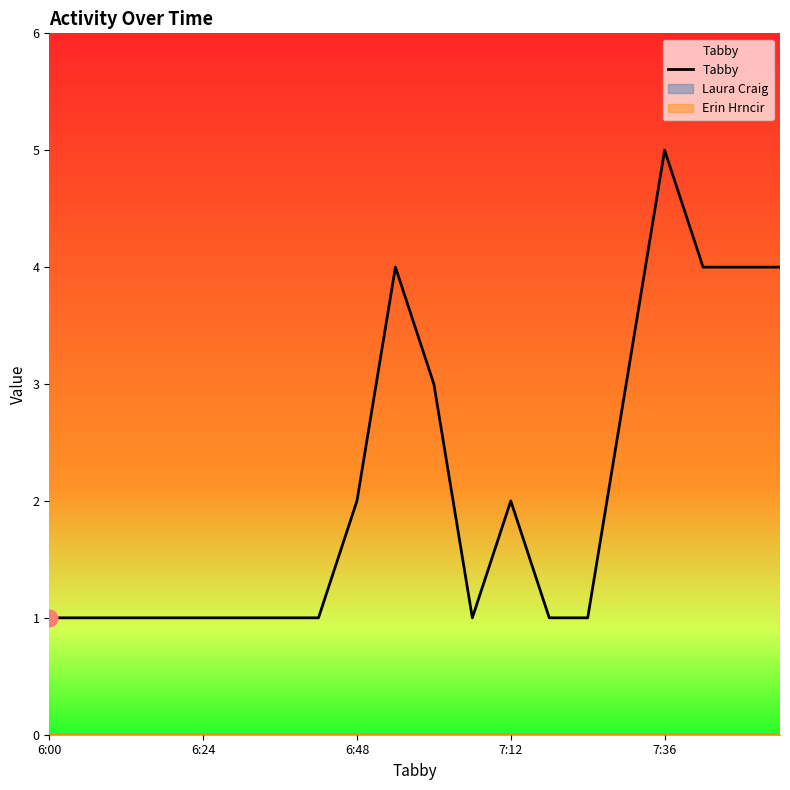

True or false: the data shows 1 at 6.

True